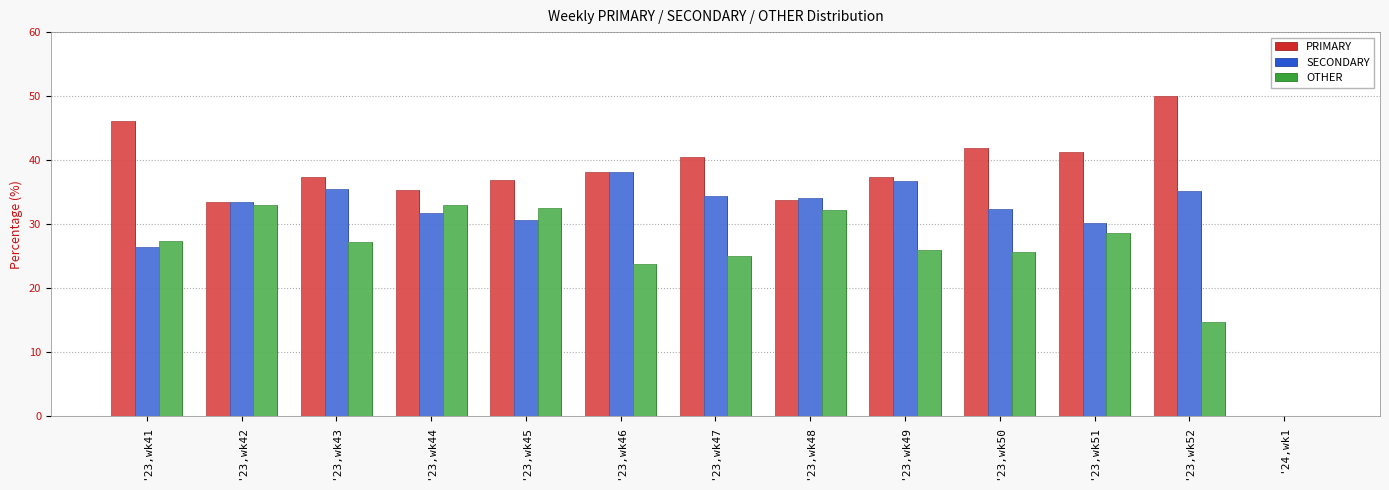

What is the approximate value of SECONDARY at '23,wk49?

36.7